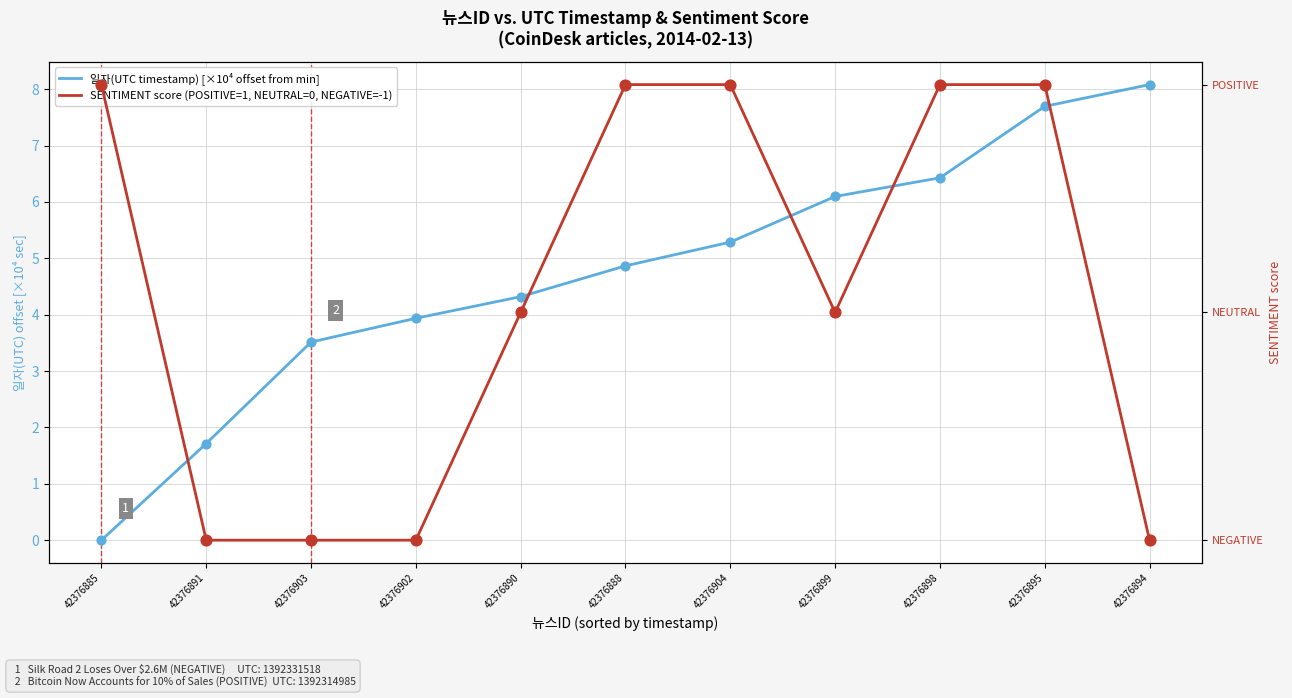

What are all the series names shown in the legend?

일자(UTC timestamp) [×10⁴ offset from min], SENTIMENT score (POSITIVE=1, NEUTRAL=0, NEGATIVE=-1)